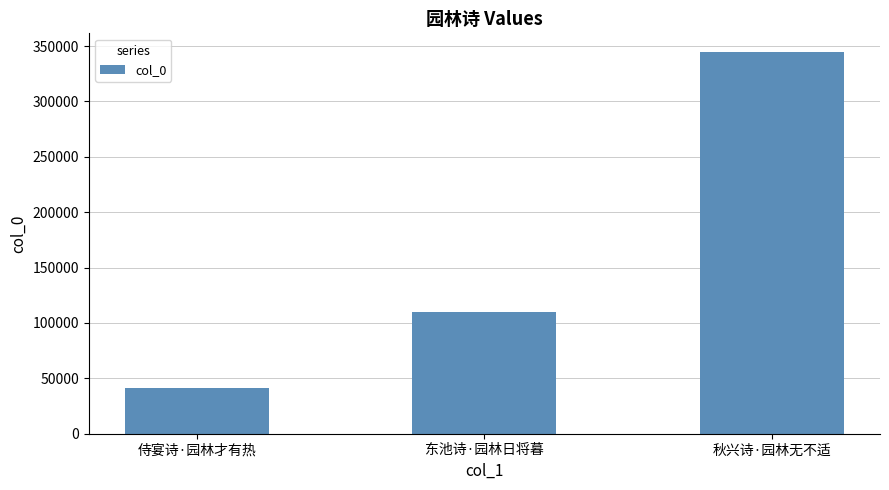

What is the minimum value shown in the chart?

41411